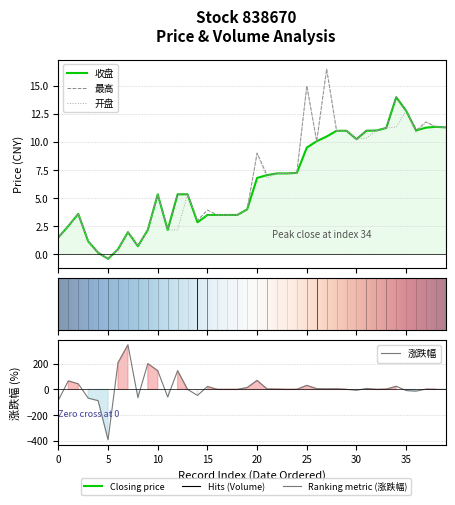

How many negative values does the 收盘 series have?

1